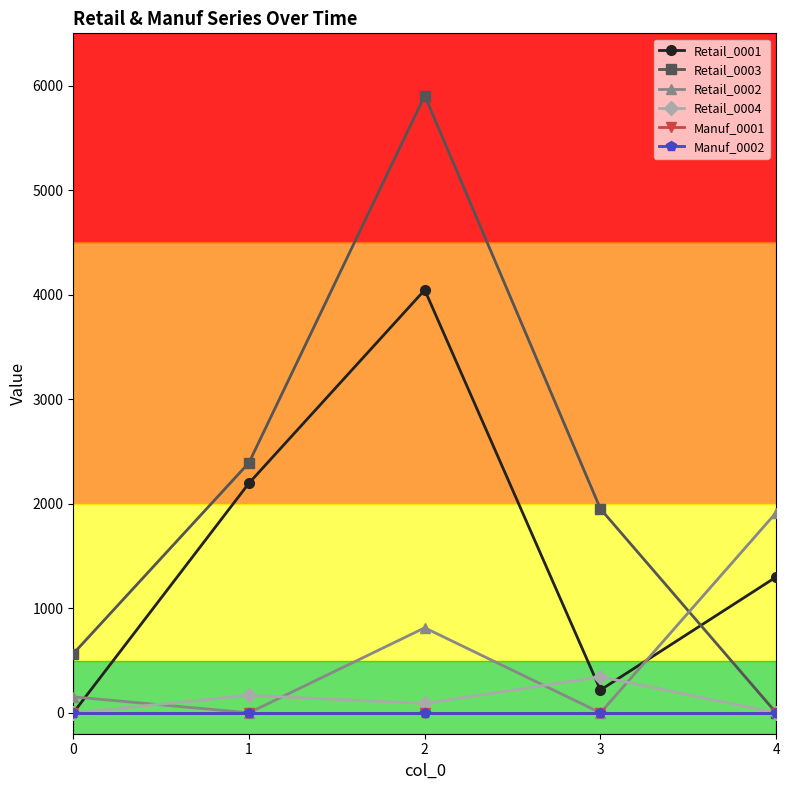

True or false: Manuf_0002 and Retail_0004 cross at least once.

False